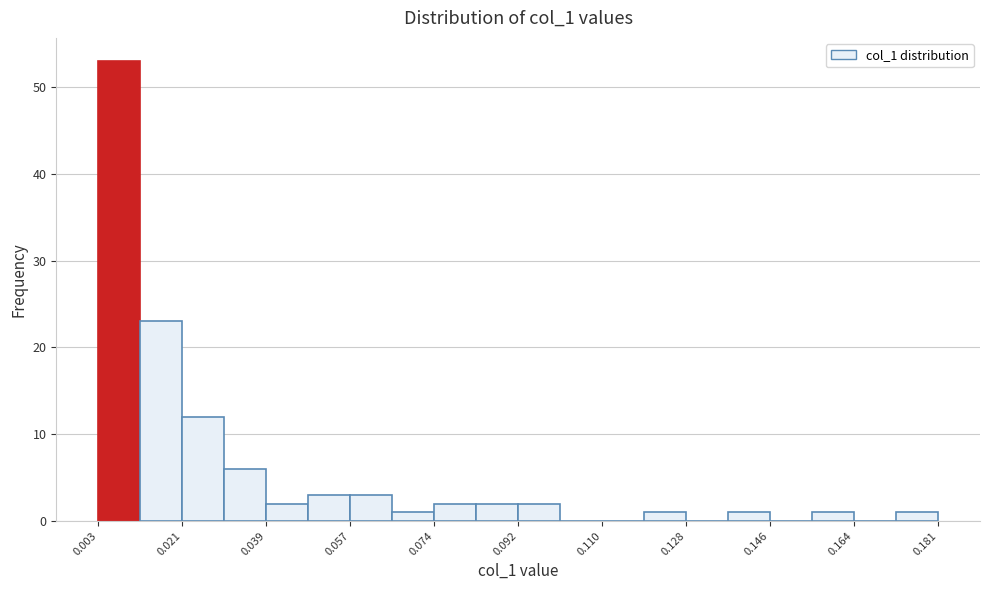

Which range on the x-axis has the tallest bar?

0.004 to 0.012